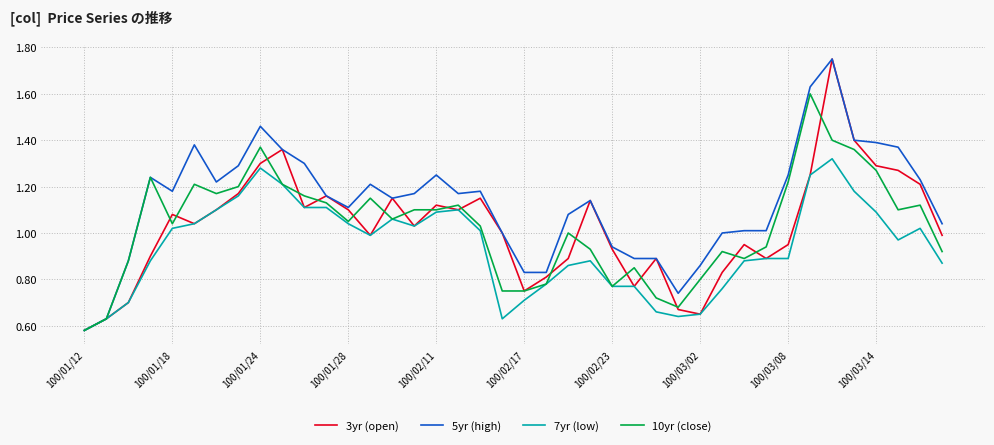

Which series has the largest total across all categories?

5yr (high)